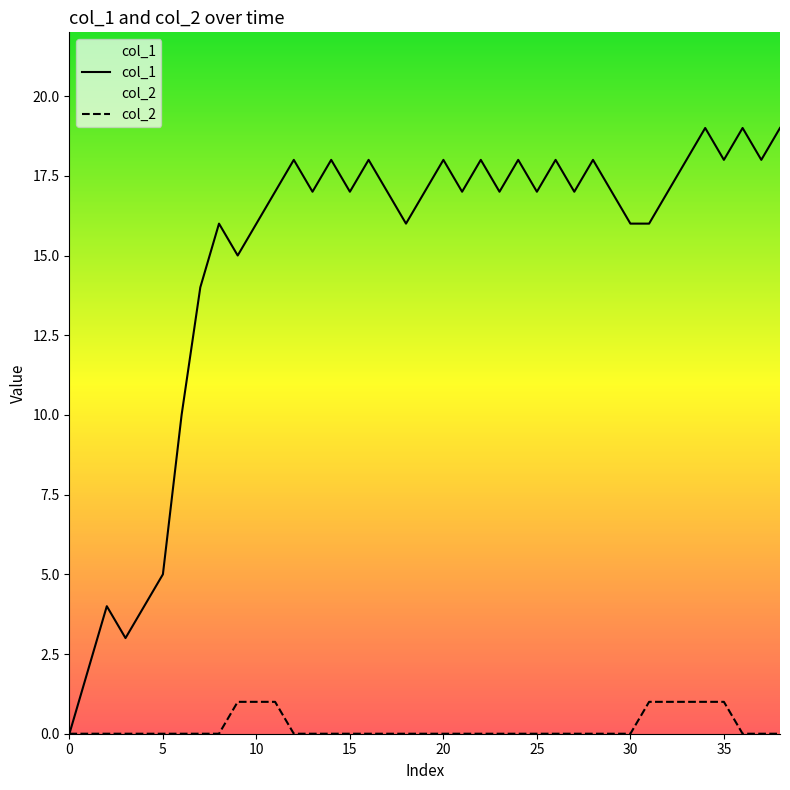

At which category does the chart reach its peak across all series?

34